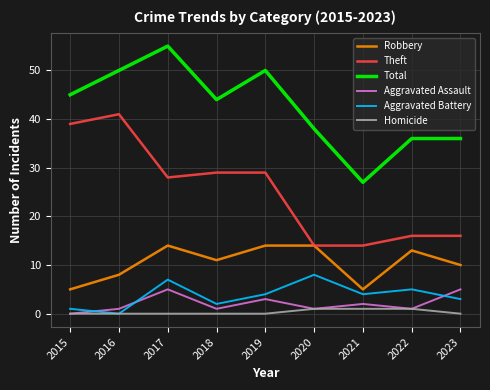

True or false: Total has a value of 24 at 2018.

False